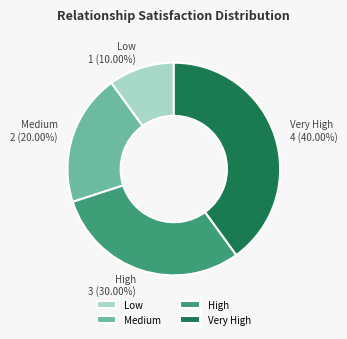

What percentage do High and Low together represent?

40.0%